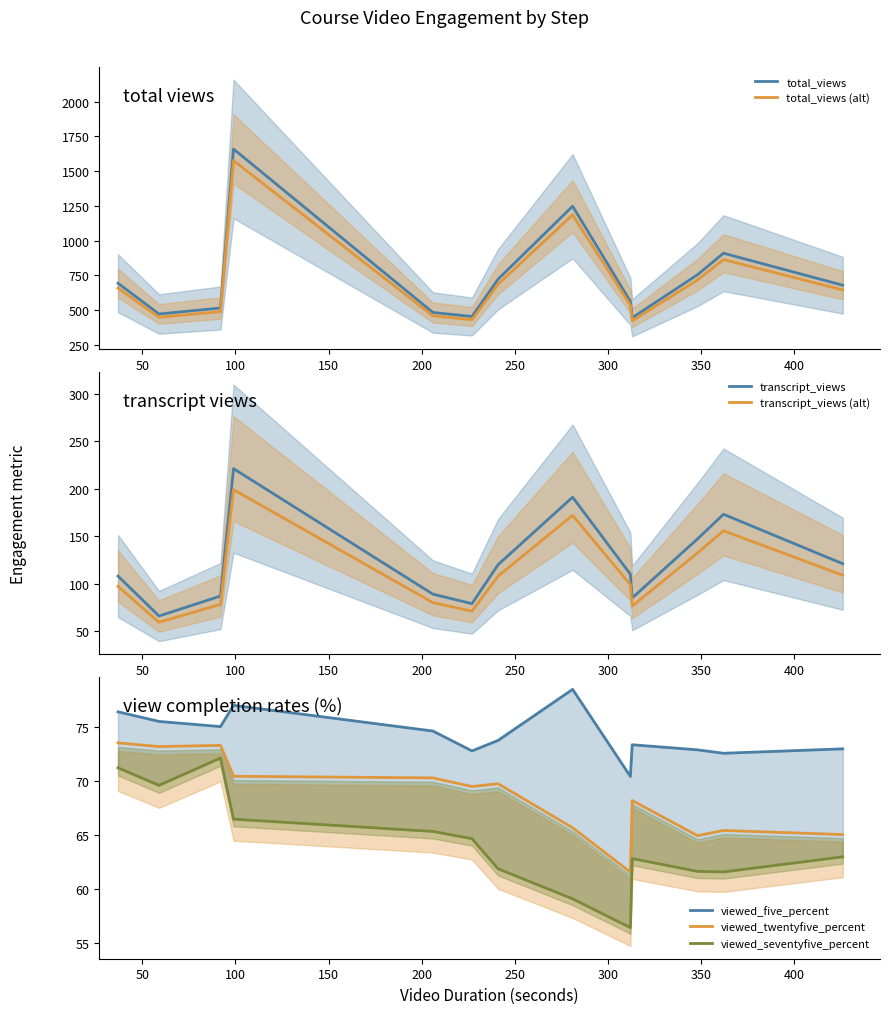

What is the minimum value for total_views (alt)?

423.7